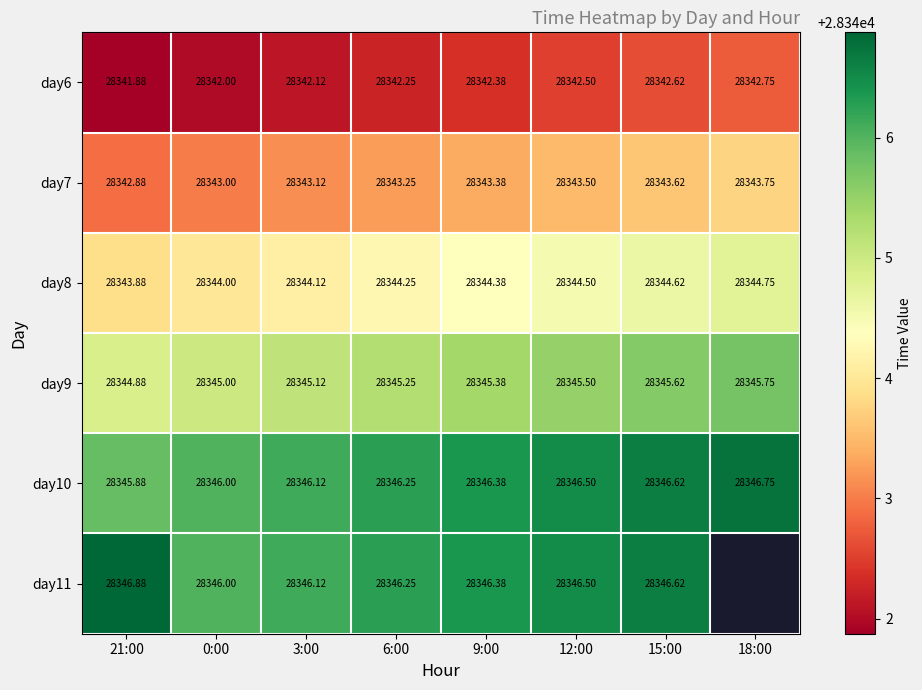

At which category is the sum across all series the highest?

15:00